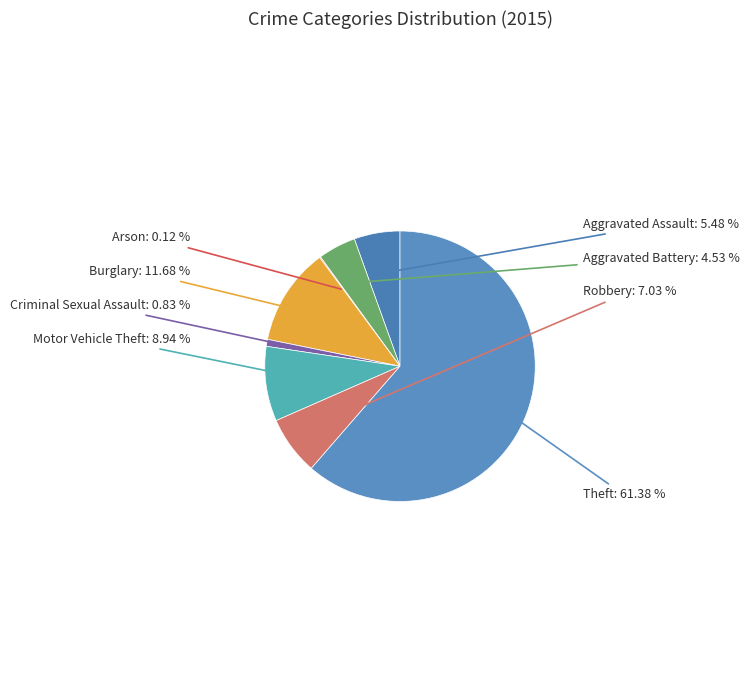

What is the largest slice in the pie chart?

Theft